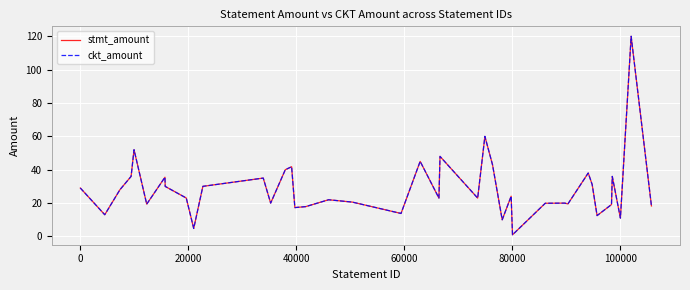

Which series has the largest total across all categories?

stmt_amount